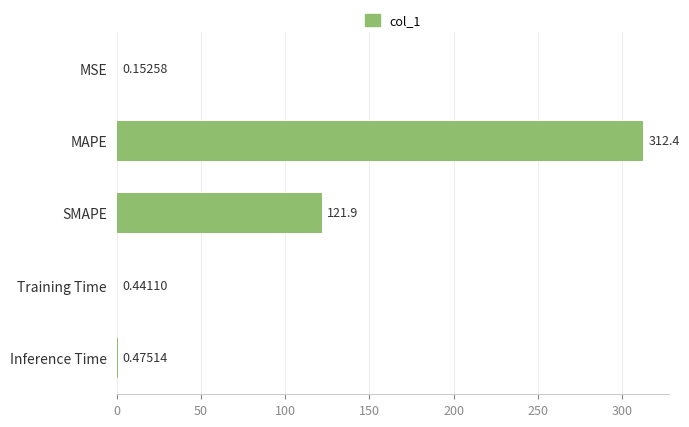

What is the maximum value shown in the chart?

312.4